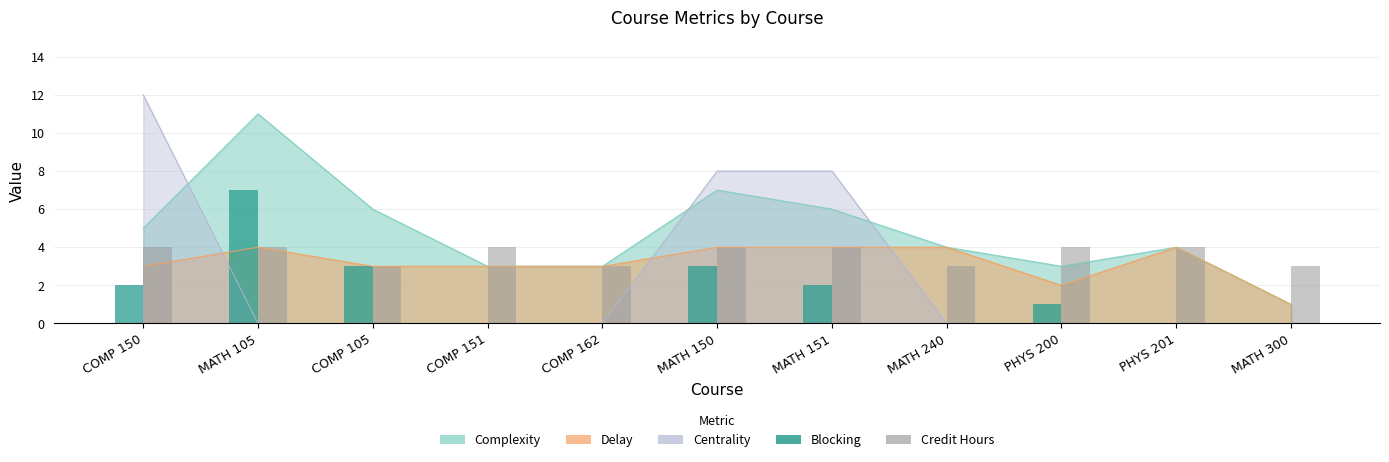

What is the difference between the maximum and minimum values in the Blocking series?

7